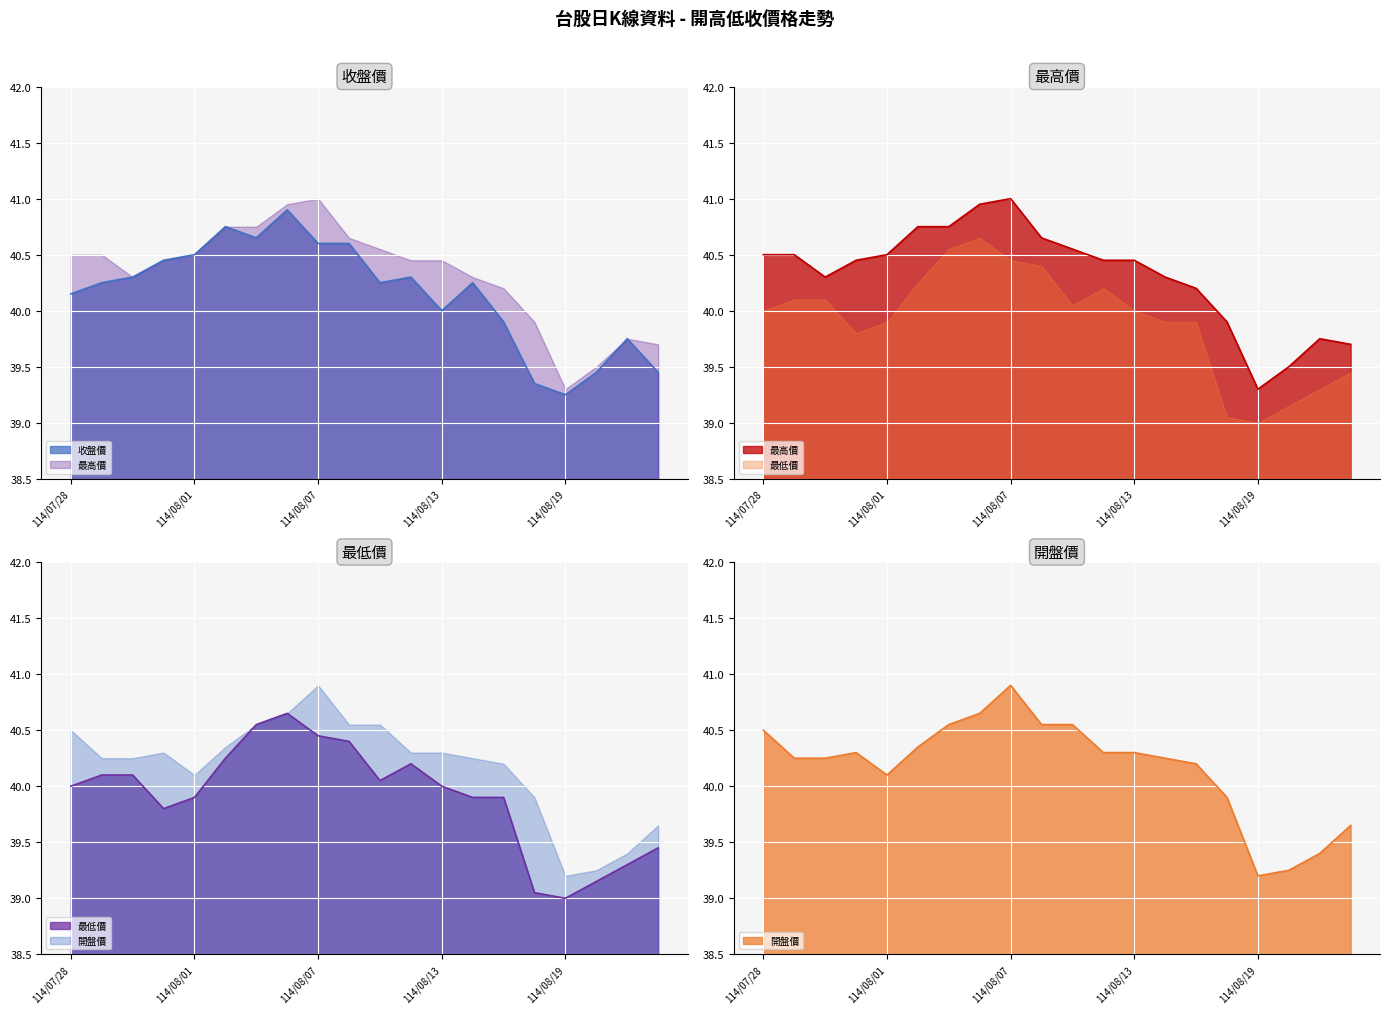

How many values in the 開盤價 series are below 40?

5